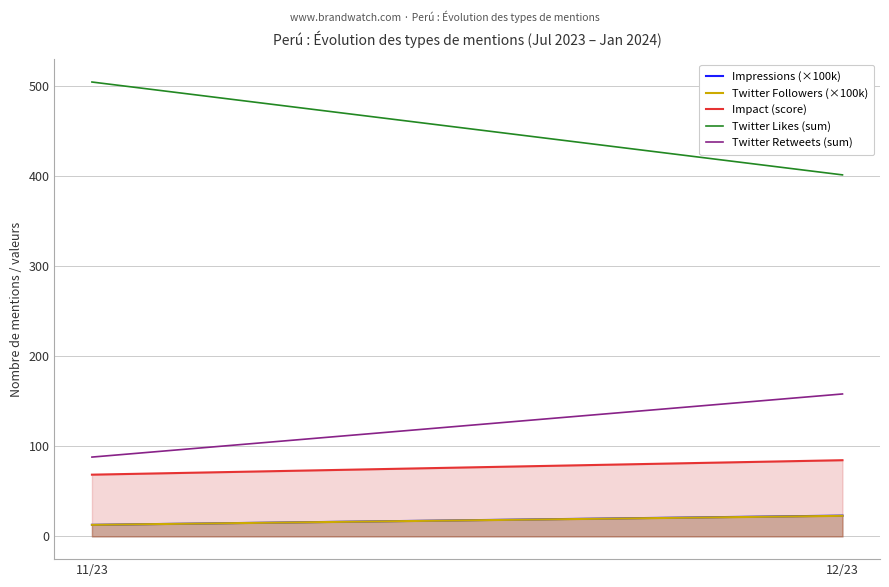

Reading left to right, what are all the values shown in this chart?

Impressions (×100k): 12.8	23.1
Twitter Followers (×100k): 12.8	22.9
Impact (score): 68.5	84.5
Twitter Likes (sum): 504.0	401.0
Twitter Retweets (sum): 88.0	158.0